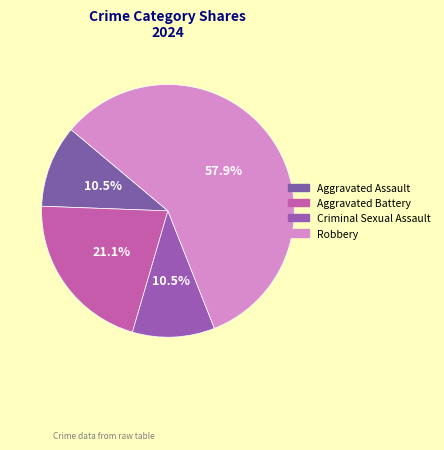

To the nearest percent, what percentage of the pie is Aggravated Assault?

11%